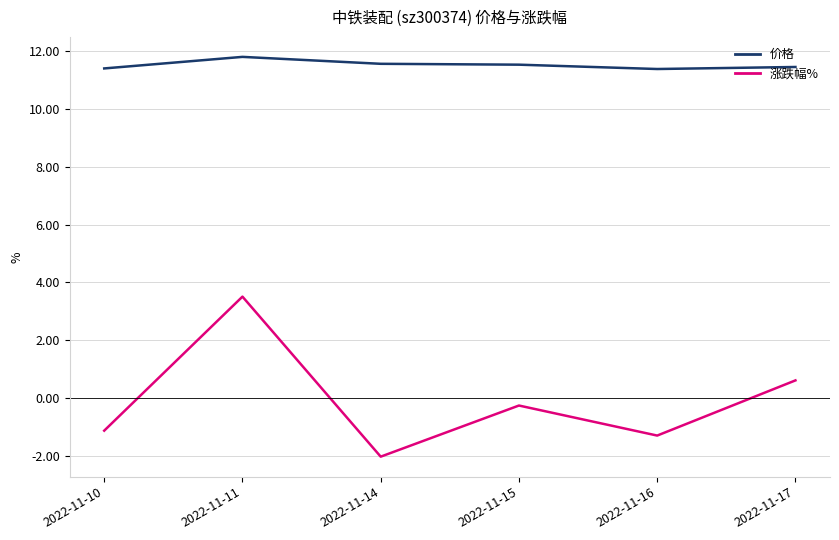

How many values in 涨跌幅% are below zero?

4